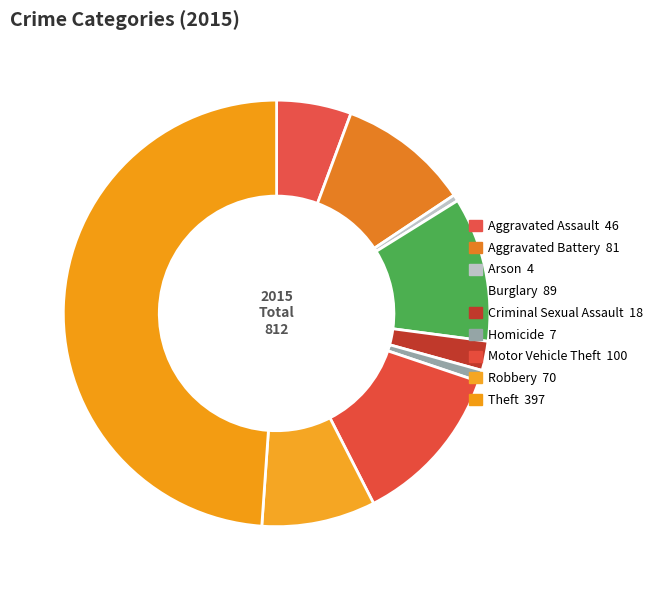

Is the sum of Criminal Sexual Assault and Theft greater than half?

Yes